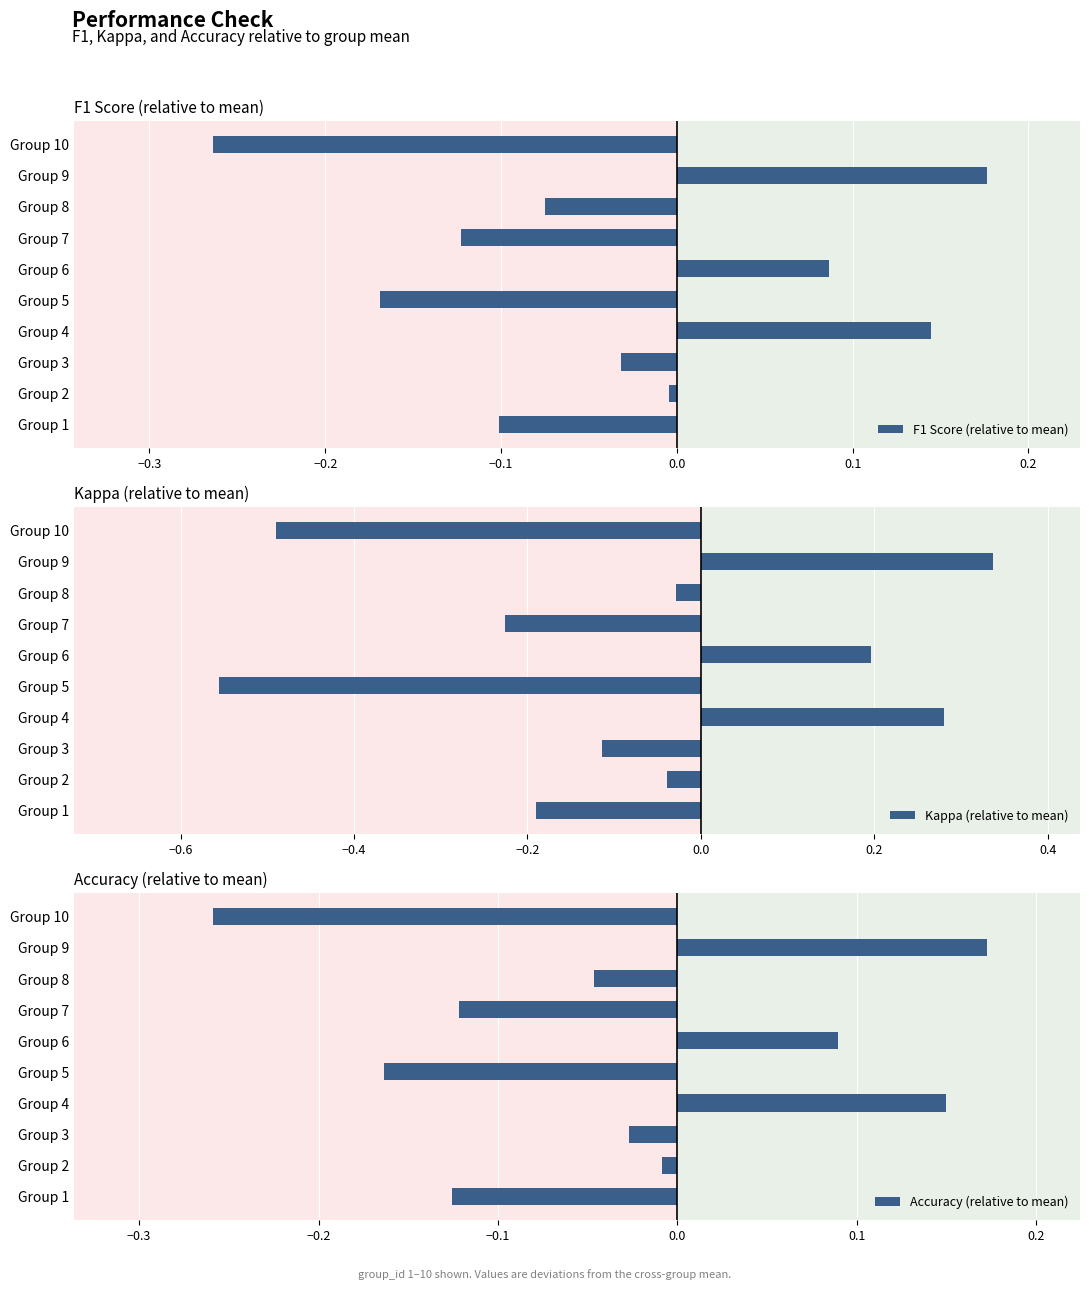

What are all the series names shown in the legend?

F1 Score (relative to mean), Kappa (relative to mean), Accuracy (relative to mean)